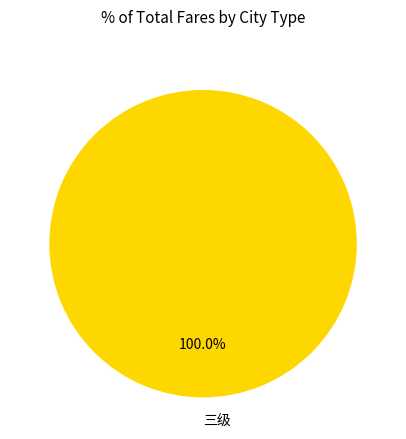

Is there a majority slice in this chart?

Yes